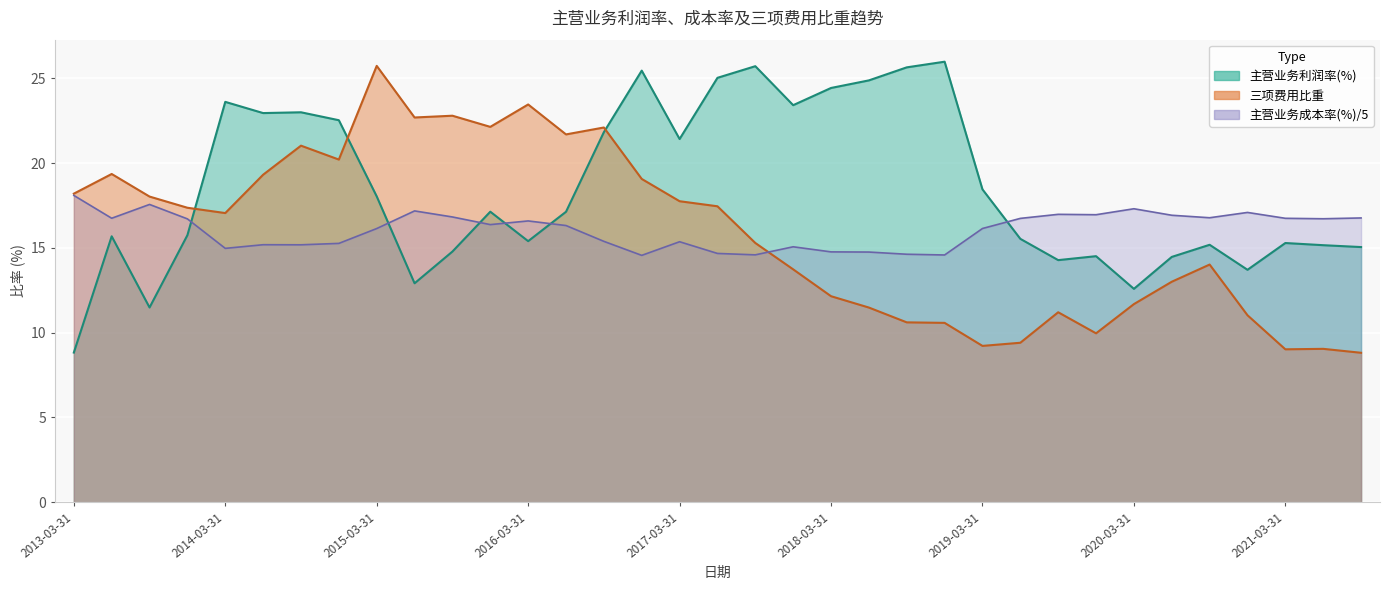

What is the spread (max minus min) of values at 6?

7.8